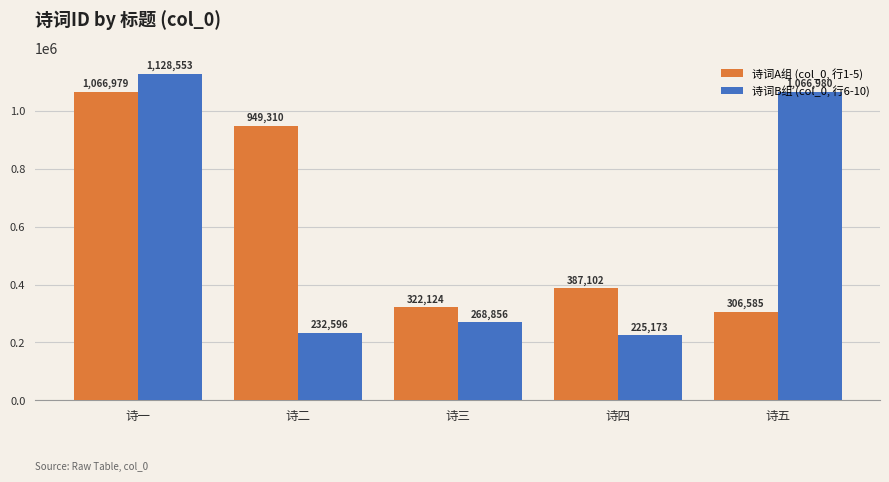

What is the difference between the second highest and minimum values in the 诗词A组 (col_0, 行1-5) series?

642725